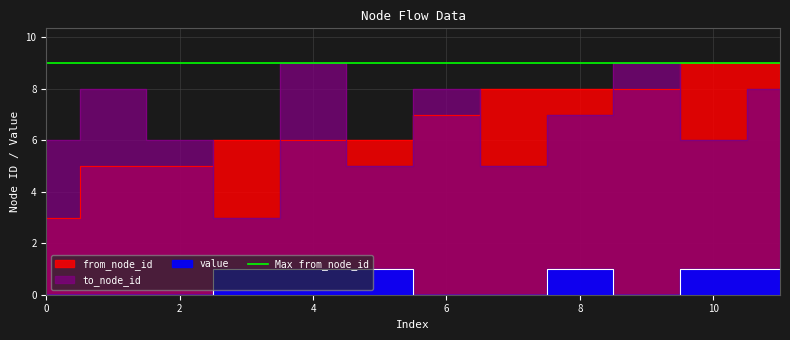

Reading right to left, extract all data points from this chart.

from_node_id: 11=9	10=9	9=8	8=8	7=8	6=7	5=6	4=6	3=6	2=5	1=5	0=3
to_node_id: 11=8	10=6	9=9	8=7	7=5	6=8	5=5	4=9	3=3	2=6	1=8	0=6
value: 11=1	10=1	9=0	8=1	7=0	6=0	5=1	4=1	3=1	2=0	1=0	0=0